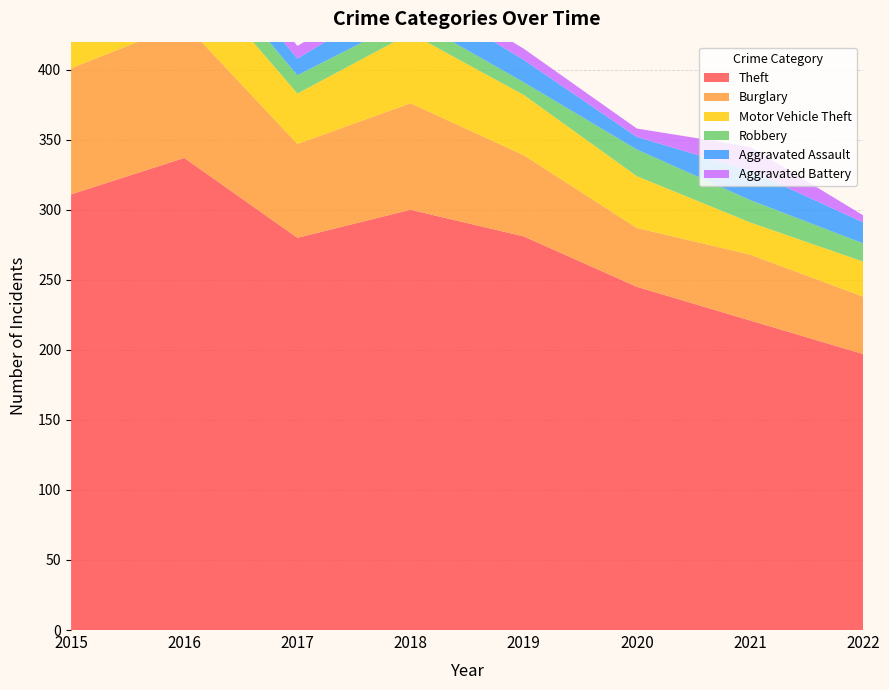

Reading left to right, transcribe all the data shown in this chart.

Theft: 2015=311	2016=337	2017=280	2018=300	2019=281	2020=245	2021=221	2022=197
Burglary: 2015=90	2016=96	2017=67	2018=76	2019=58	2020=42	2021=47	2022=41
Motor Vehicle Theft: 2015=27	2016=44	2017=36	2018=50	2019=43	2020=37	2021=23	2022=25
Robbery: 2015=8	2016=15	2017=13	2018=11	2019=9	2020=19	2021=16	2022=13
Aggravated Assault: 2015=12	2016=13	2017=12	2018=19	2019=16	2020=9	2021=21	2022=15
Aggravated Battery: 2015=13	2016=13	2017=9	2018=8	2019=8	2020=6	2021=17	2022=5